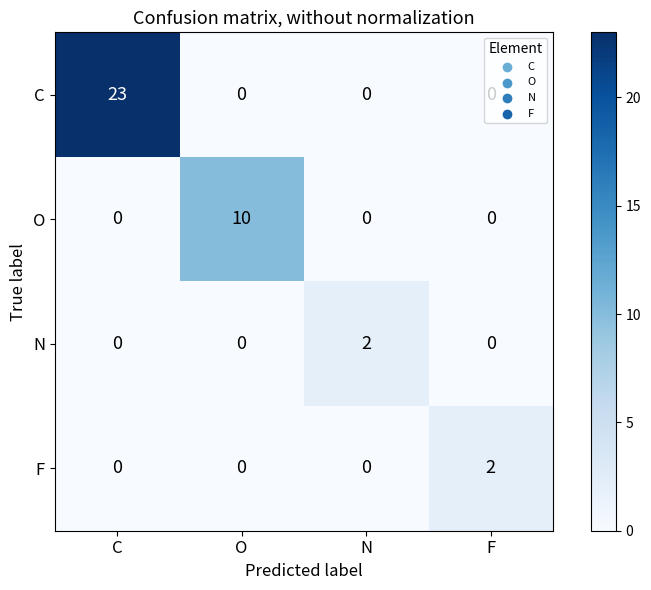

The N series shows 2 at N. True or false?

True